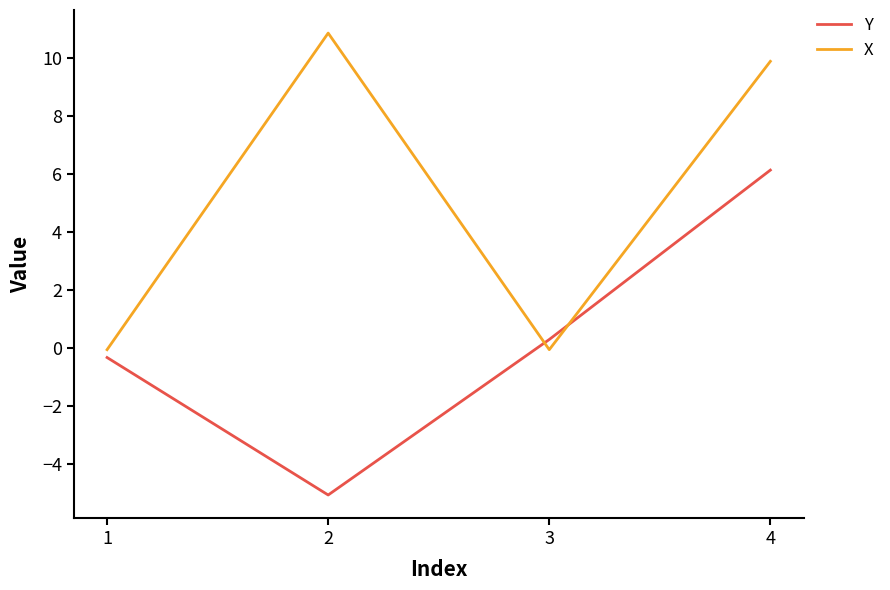

At 2, list the series in order from largest to smallest.

X, Y